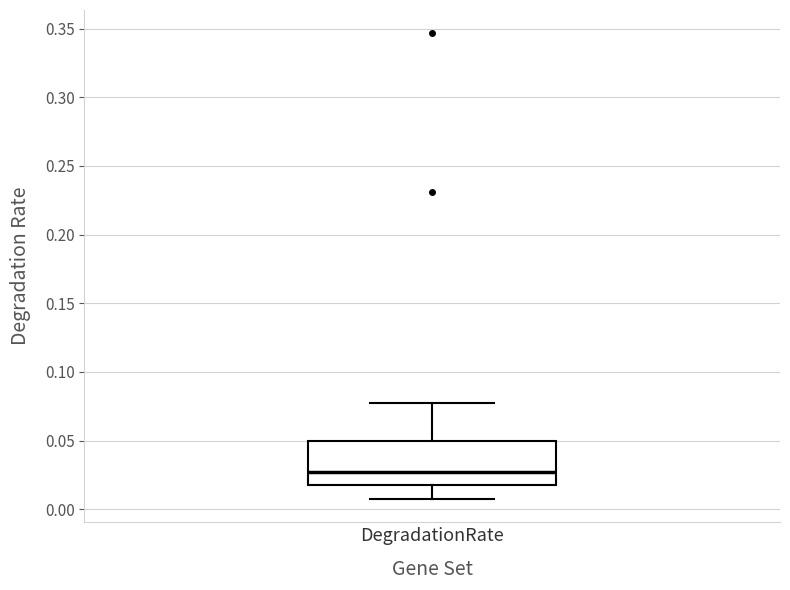

Where is the upper edge of the box for DegradationRate on the y-axis? The values are not printed on the chart, so give them approximately, as read against the axis.

0.050